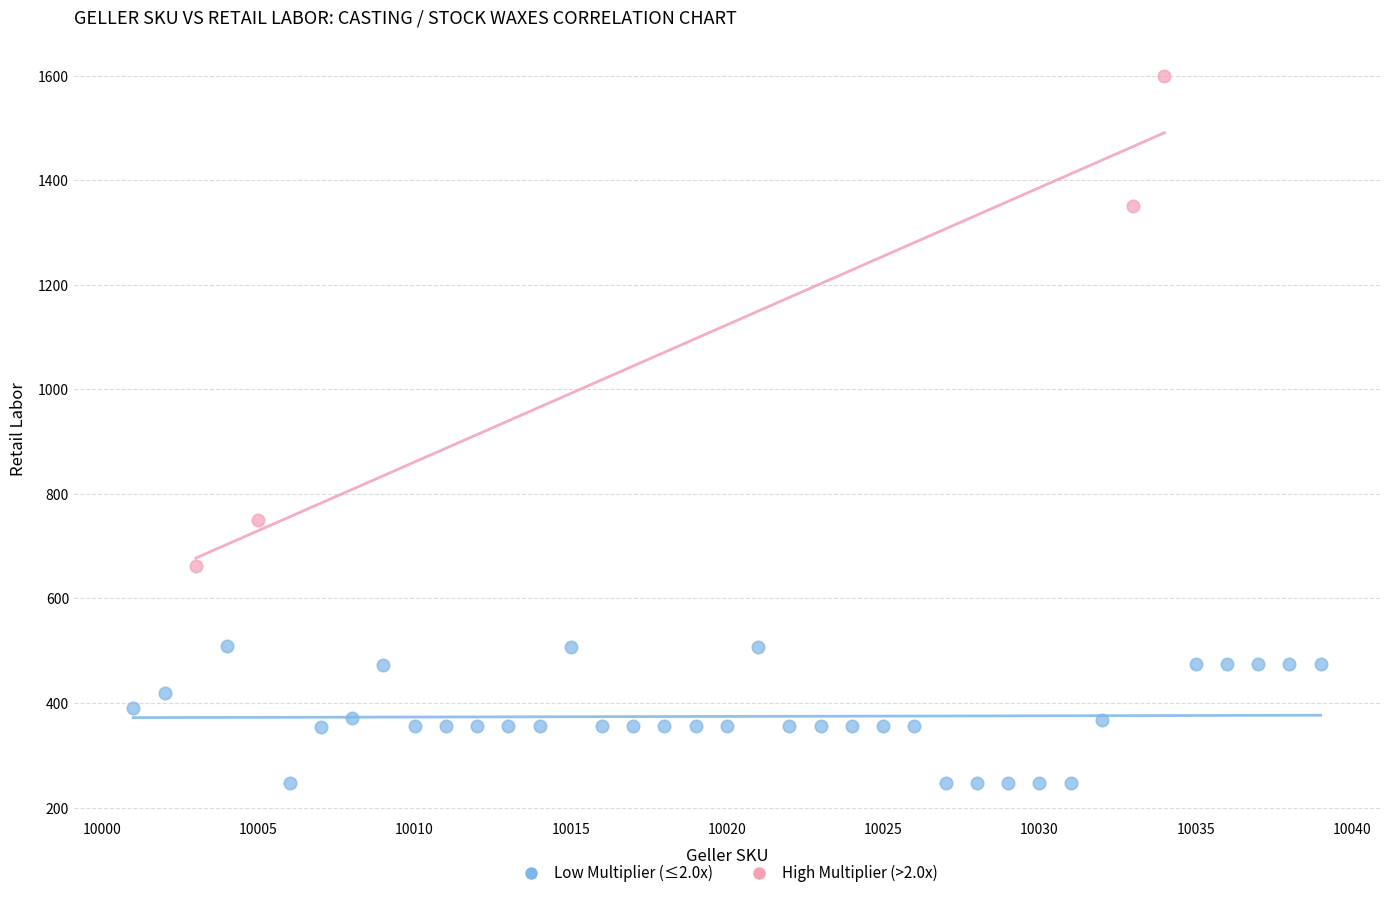

Which series contains the highest Y value?

High Multiplier (>2.0x)